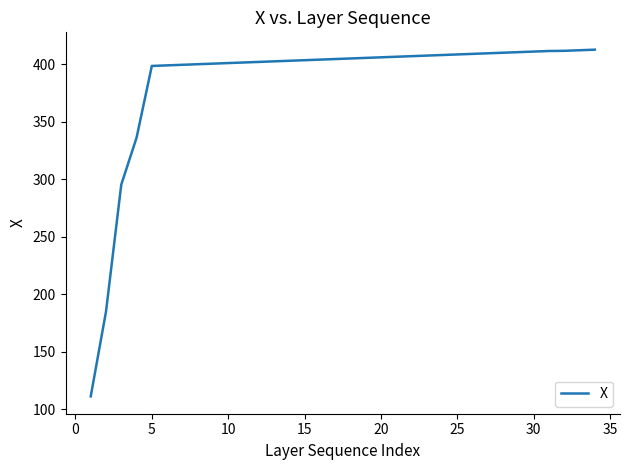

What is the smallest value displayed?

111.3